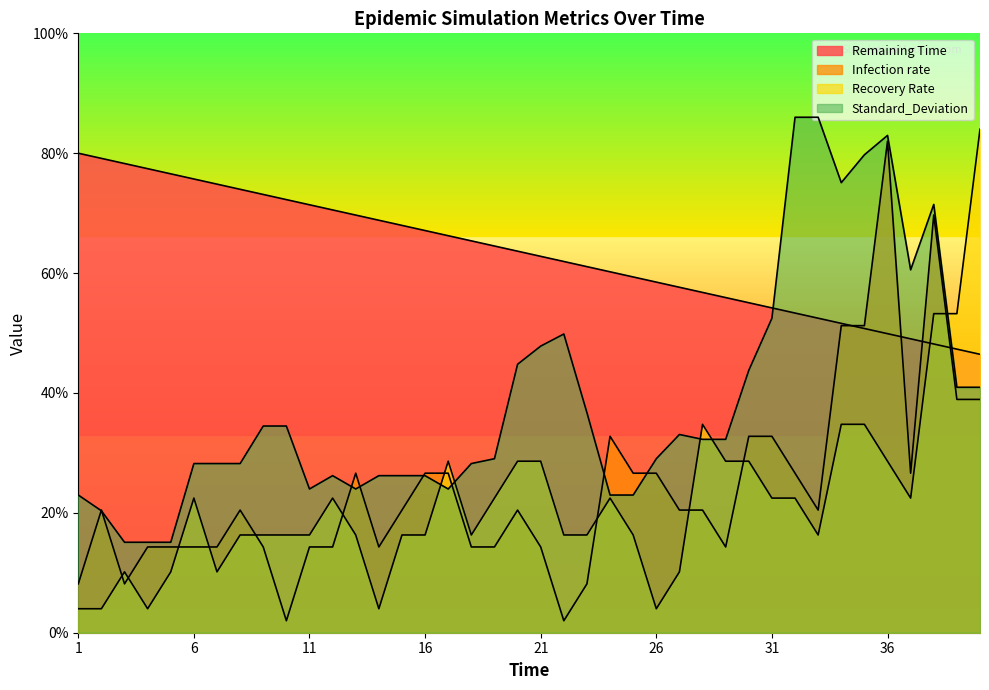

True or false: Recovery Rate has a value of 28.6 at 16.

False